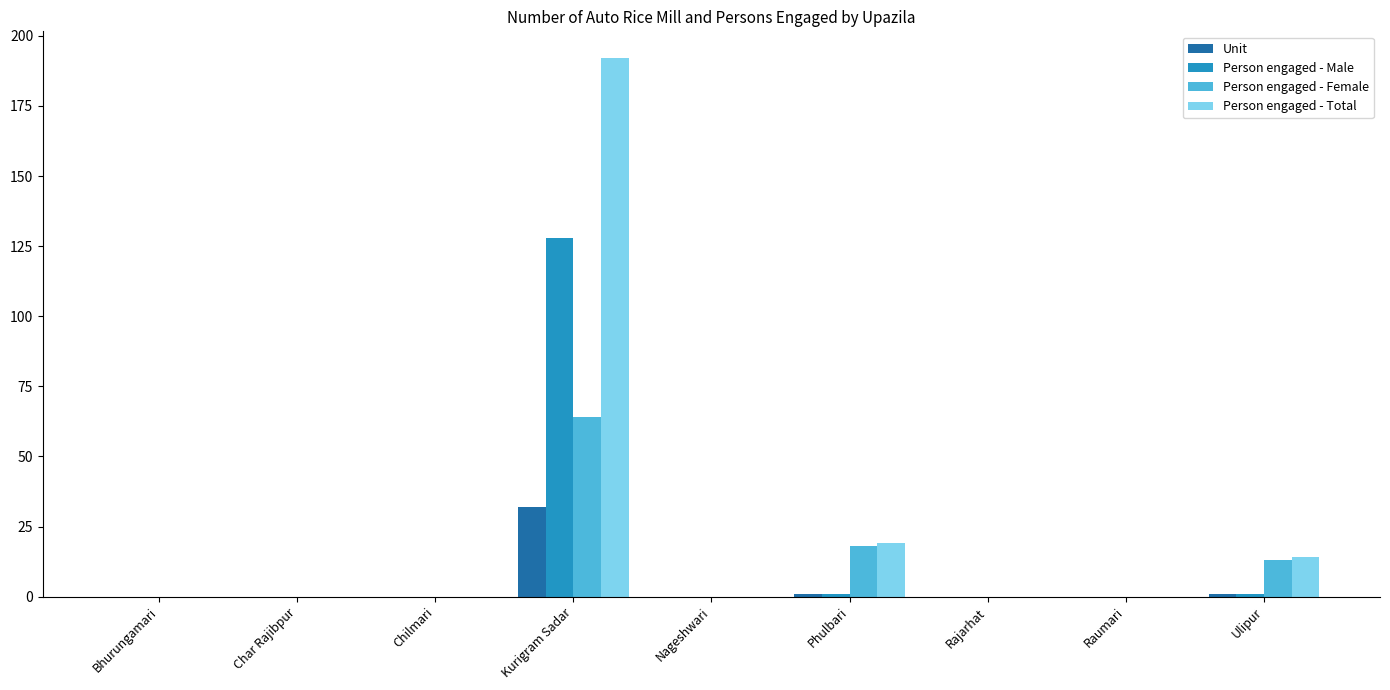

The value of Person engaged - Male at Bhurungamari is 0. True or false?

True